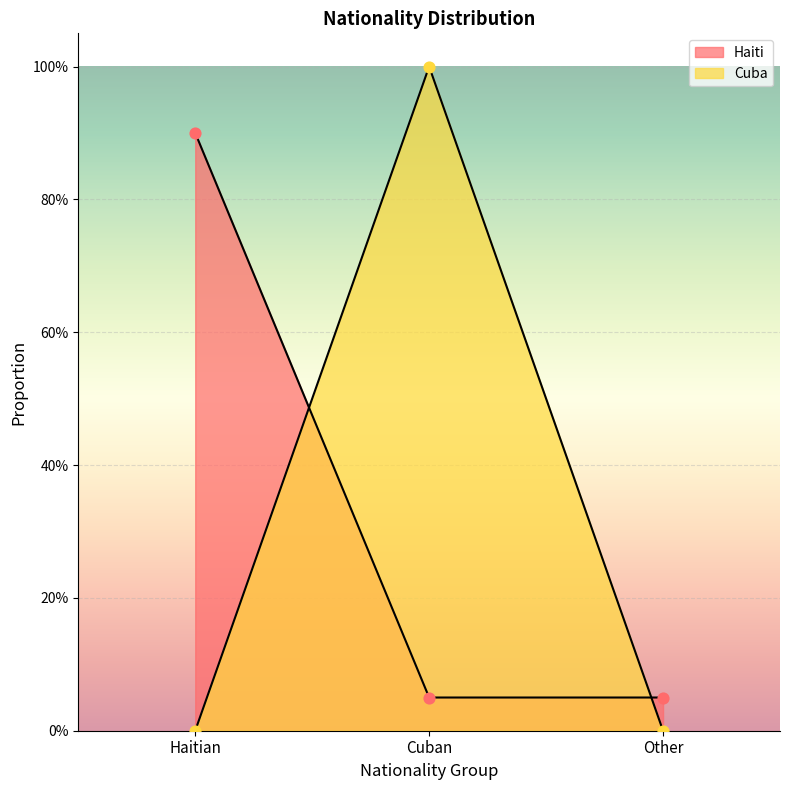

Is the value of Cuba at Haitian greater than the value of Haiti at Cuban?

No